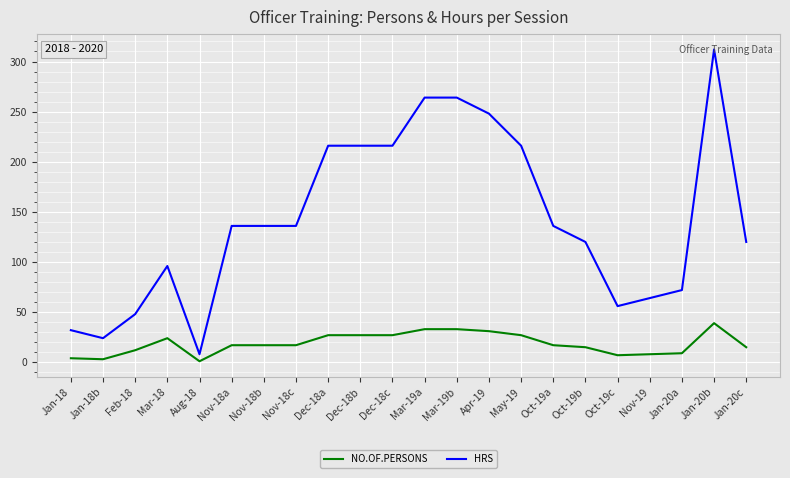

What are all the series names shown in the legend?

NO.OF.PERSONS, HRS